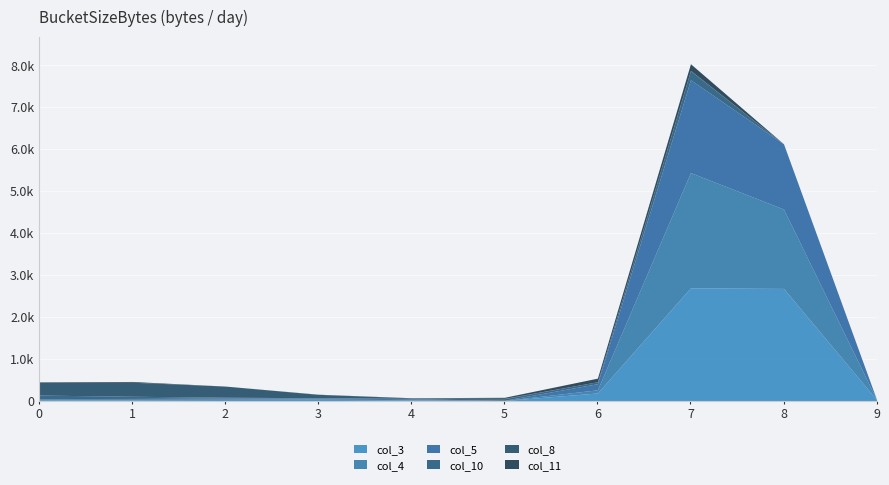

The col_3 series shows 321 at 6. True or false?

False